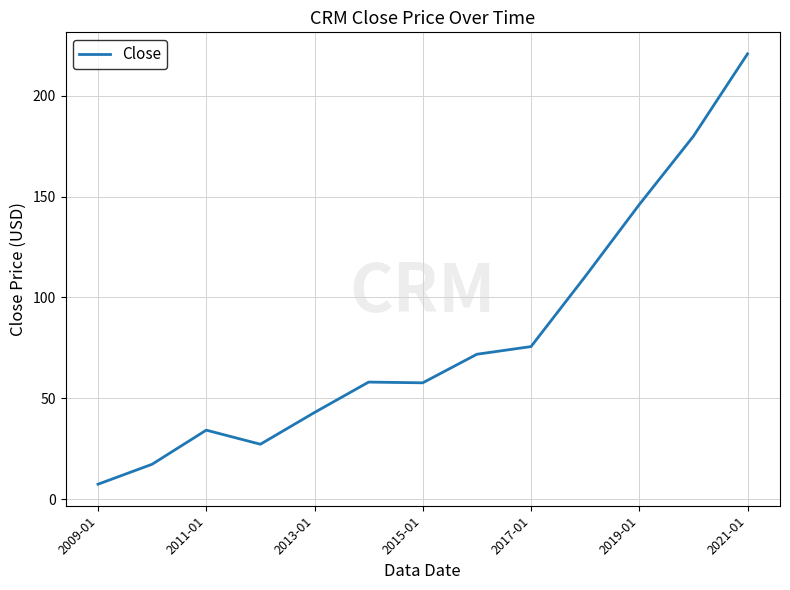

What is the smallest value displayed?

7.4